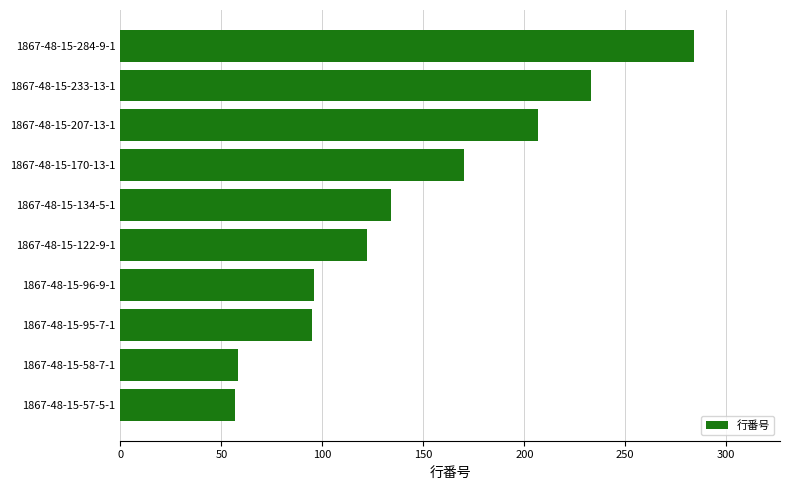

The value at 1867-48-15-284-9-1 is 284. True or false?

True